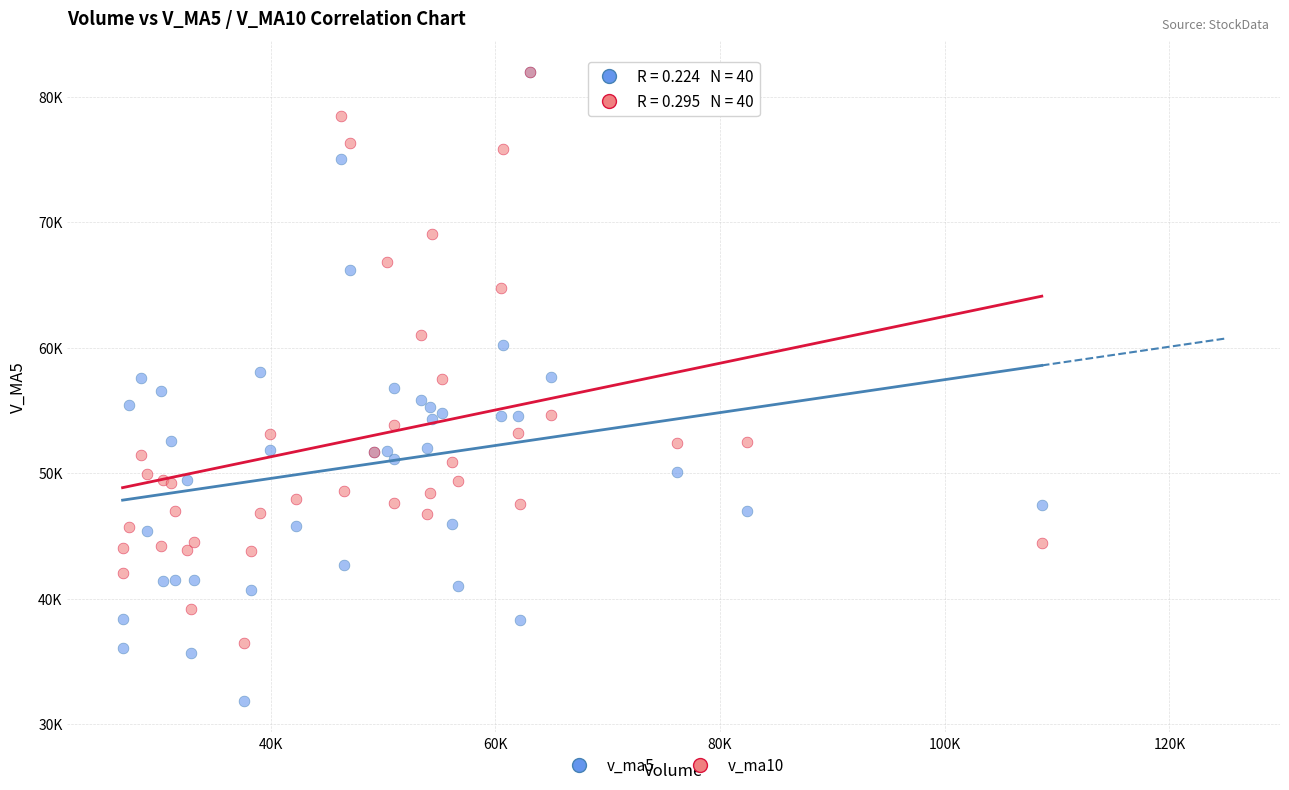

Which series has the largest Y range (max minus min)?

v_ma5